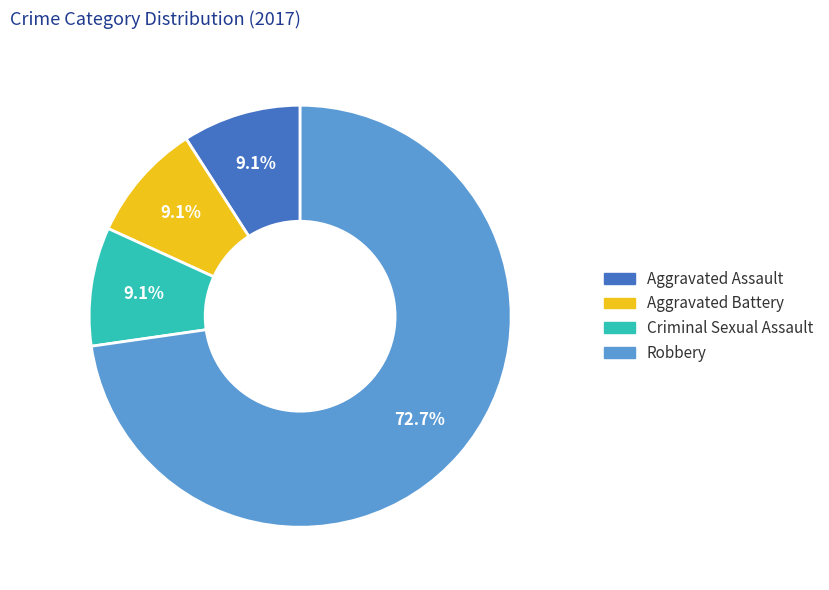

What is the majority slice?

Robbery